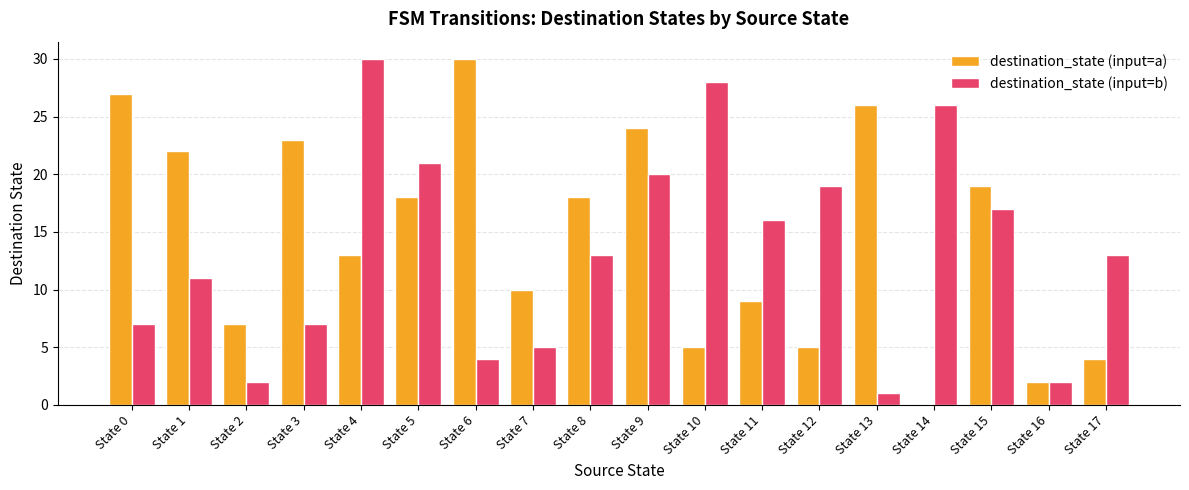

Is it true that destination_state (input=b) equals 3 at State 6?

False